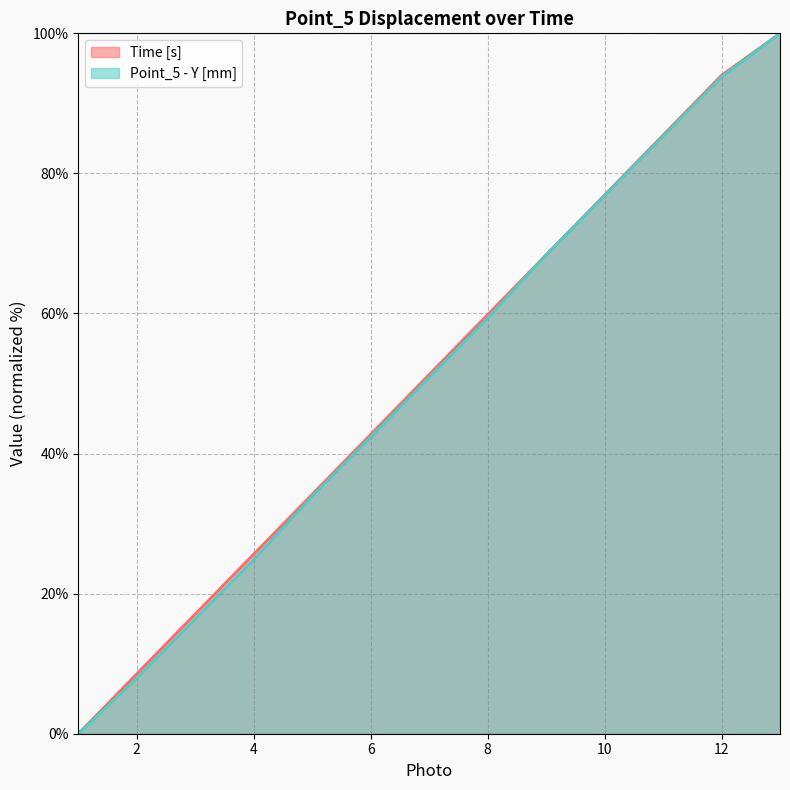

How many values in Time [s] are above zero?

12